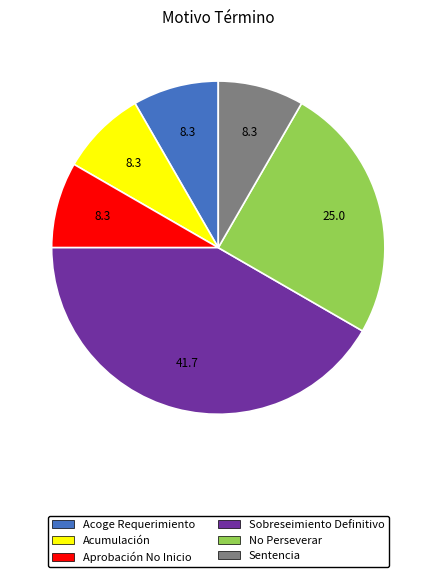

Approximately how many times larger is the value at Aprobación No Inicio compared to Acumulación?

1.0